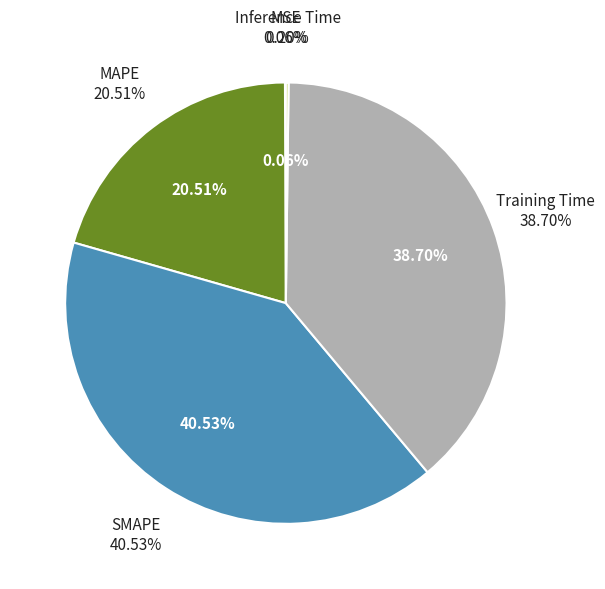

Is it true that MSE is 0% of the pie?

True